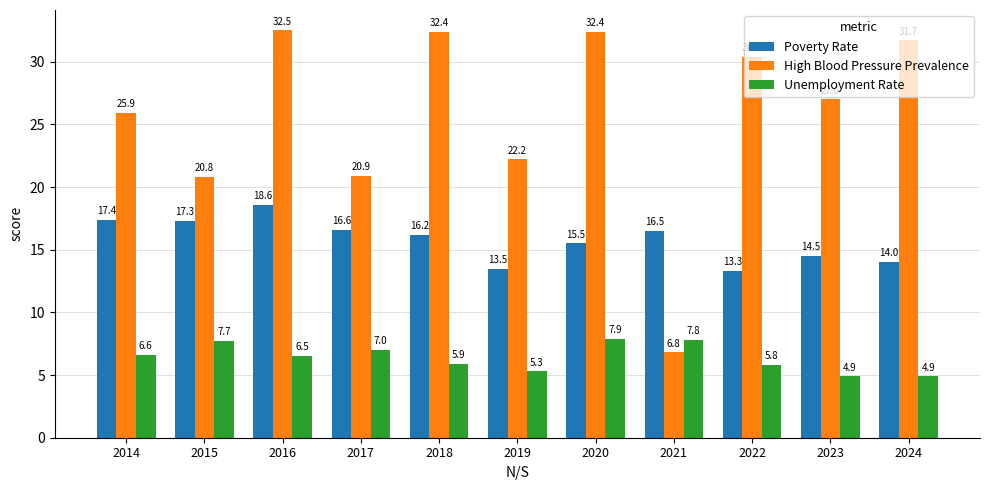

True or false: Unemployment Rate has a value of 8.2 at 2019.

False